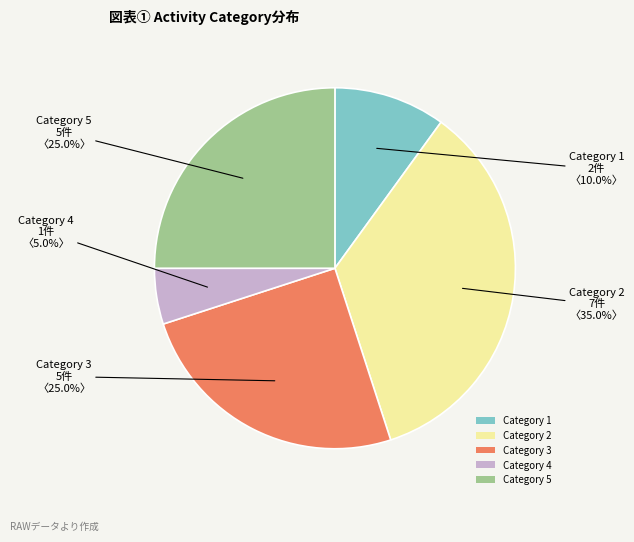

How many slices are in this pie chart?

5